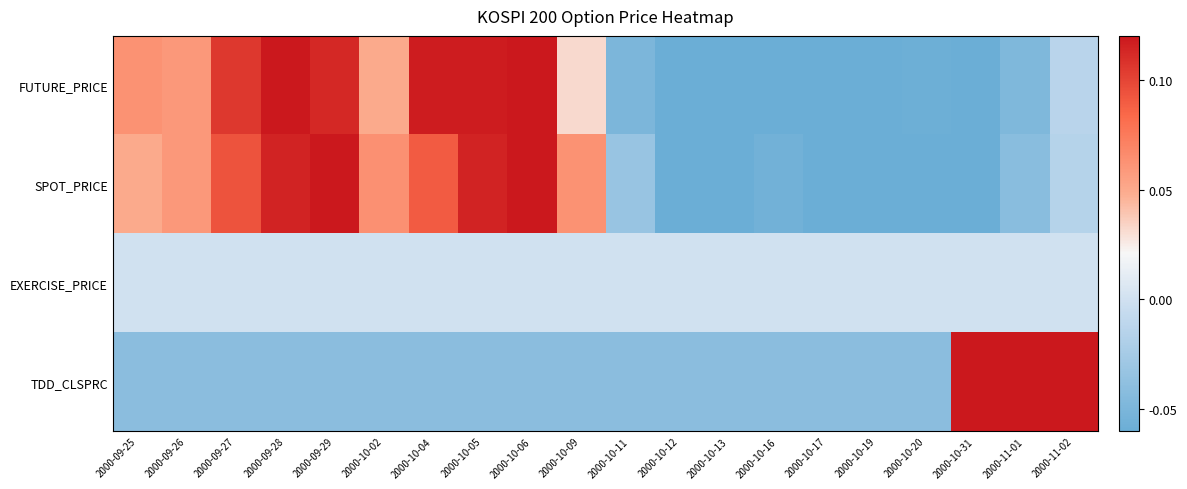

Which series has the largest total across all categories?

FUTURE_PRICE